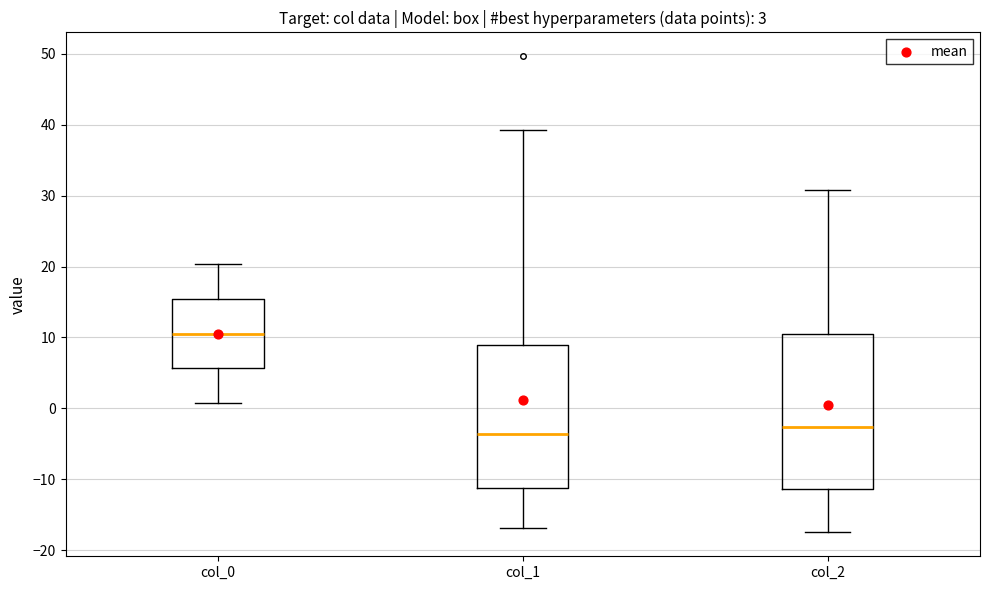

Where does the upper whisker of the box for col_2 end on the y-axis? The values are not printed on the chart, so give them approximately, as read against the axis.

31